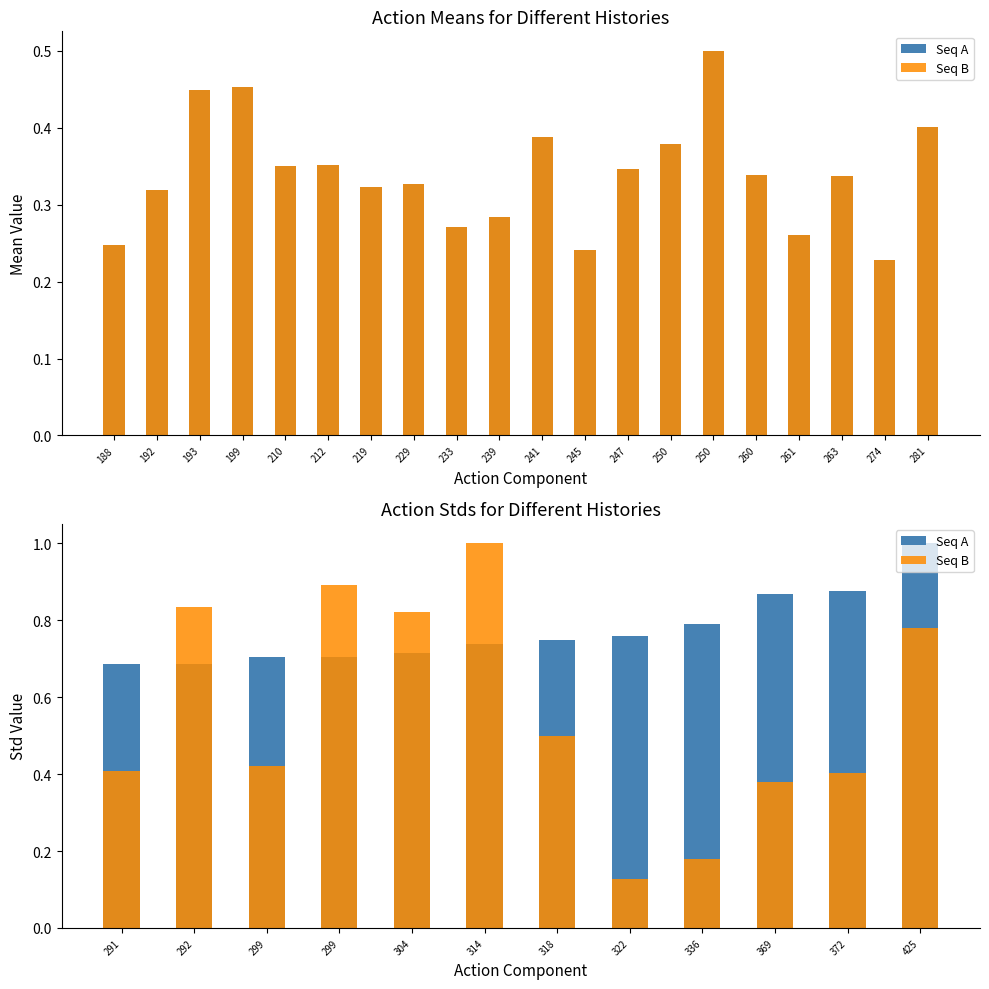

Is the value of Seq A at 322 greater than the value of Seq B at 314?

No